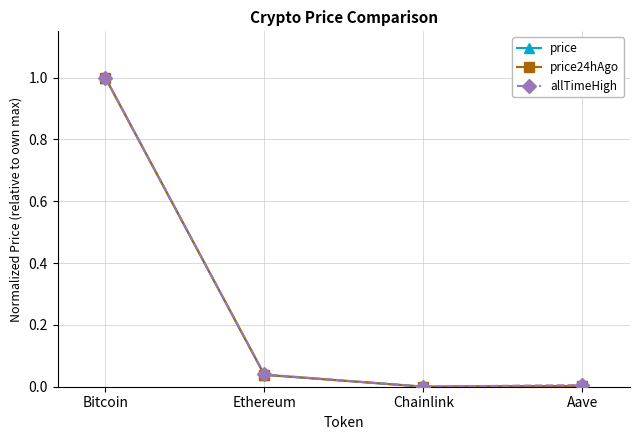

What is the approximate value of allTimeHigh at Bitcoin?

1.0